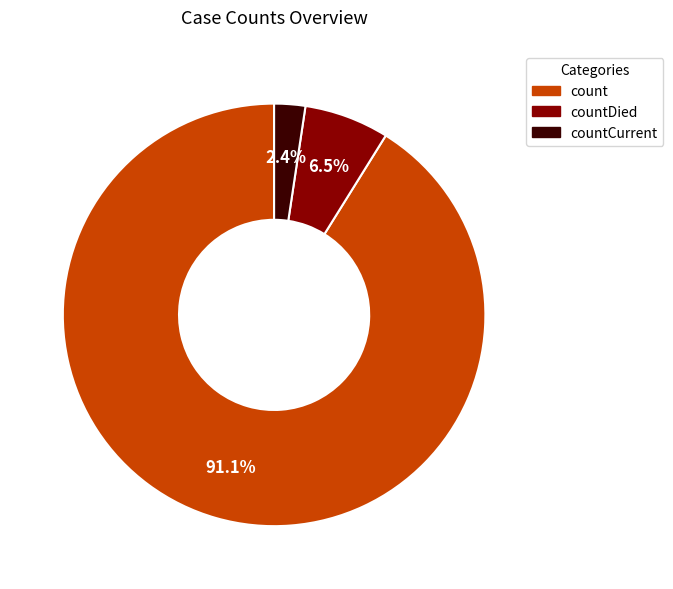

Is there a majority slice in this chart?

Yes